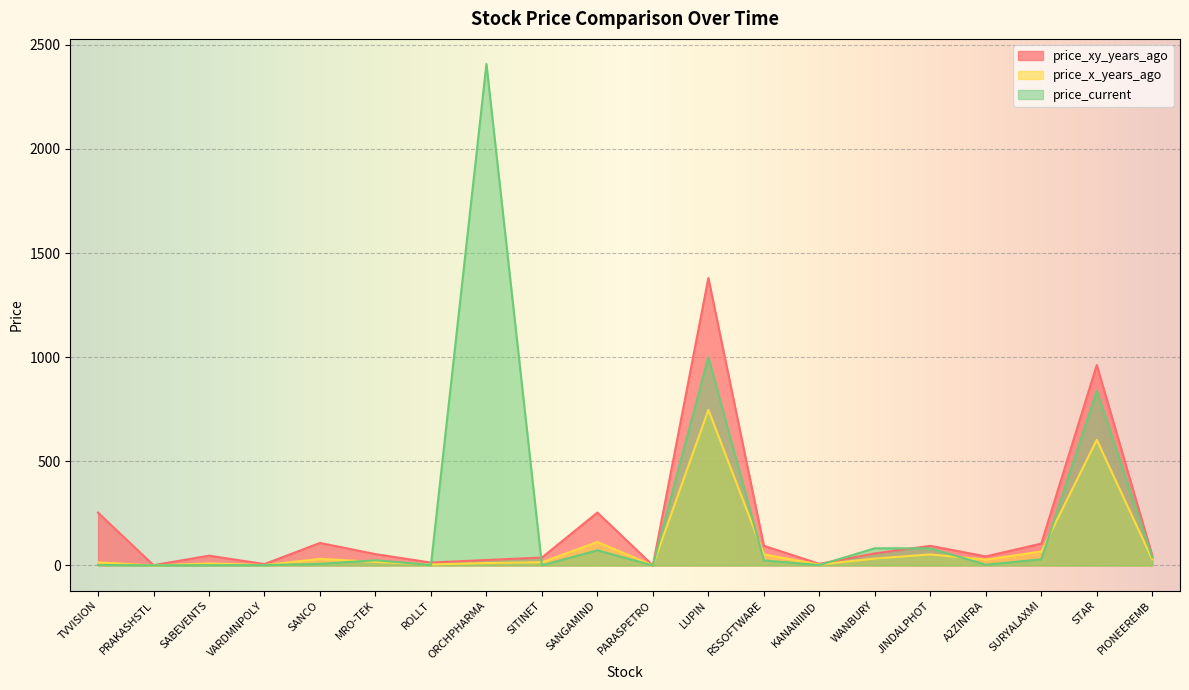

At which category does price_xy_years_ago reach its first local peak?

SABEVENTS